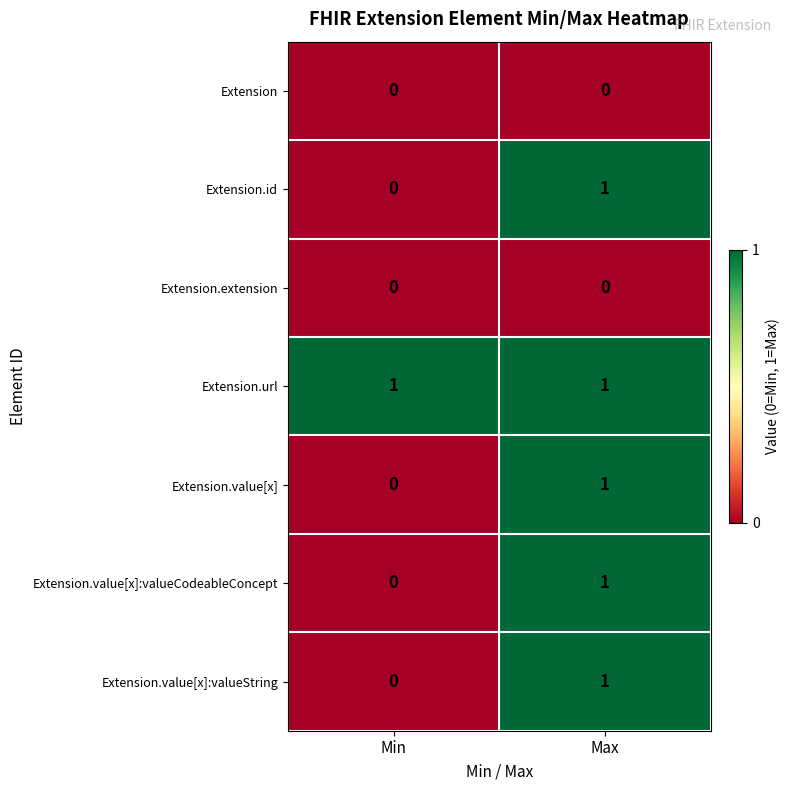

The Extension series shows 0 at Min. True or false?

True